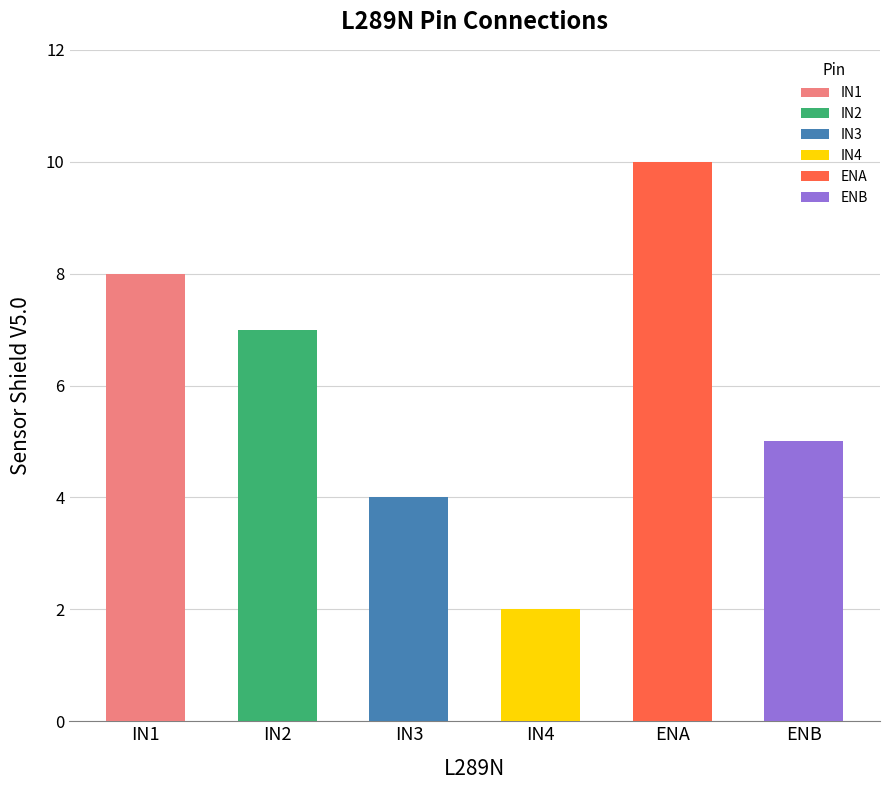

What is the sum of all values?

36